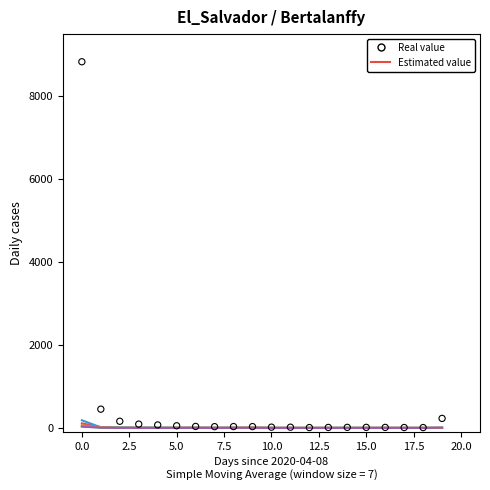

Which series has the widest spread of Y values?

col_1 (Real value)